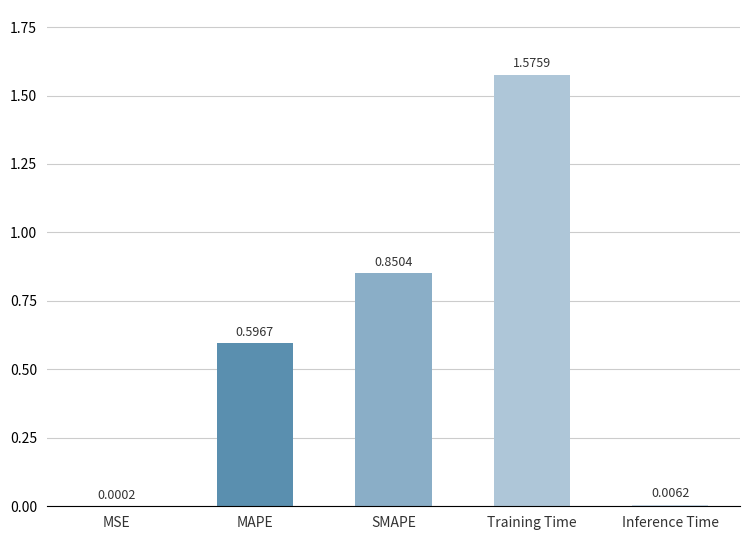

At which category does the chart reach its peak across all series?

Training Time